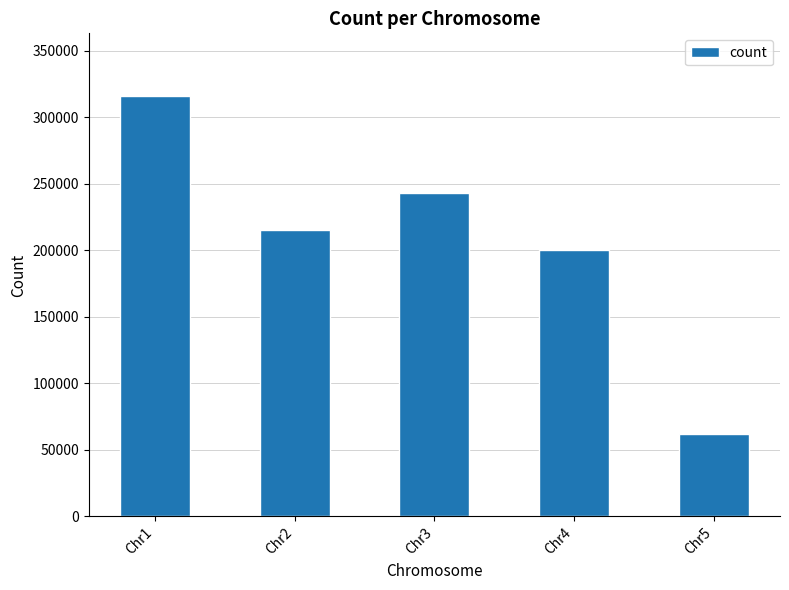

Reading right to left, transcribe all the data shown in this chart.

Chr5=61768	Chr4=200325	Chr3=242942	Chr2=215113	Chr1=315857